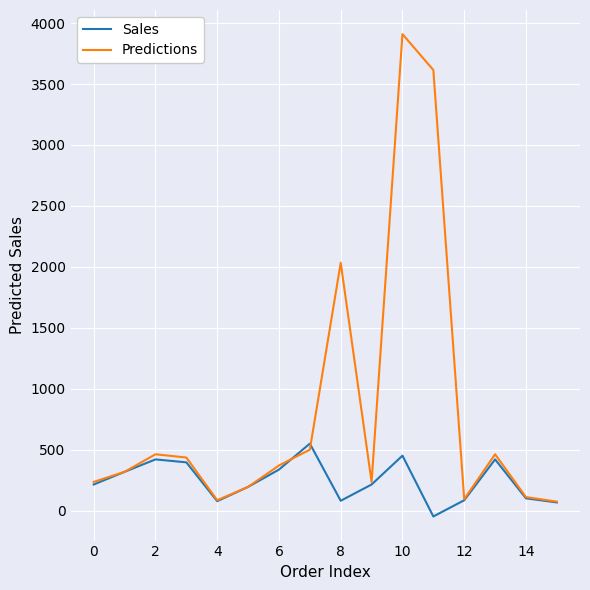

What are all the series names shown in the legend?

Sales, Predictions